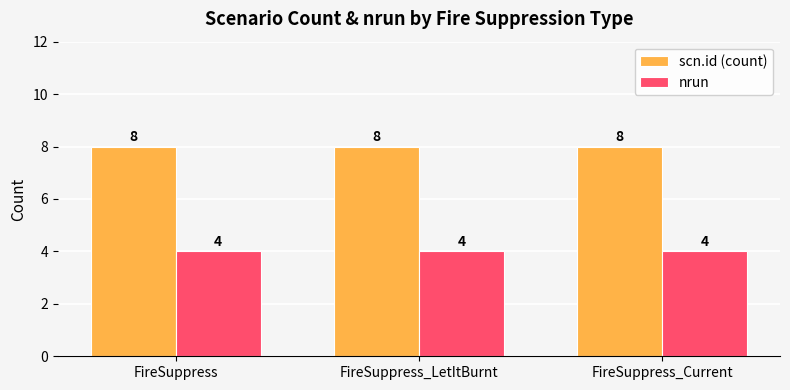

What is the minimum value for nrun?

4